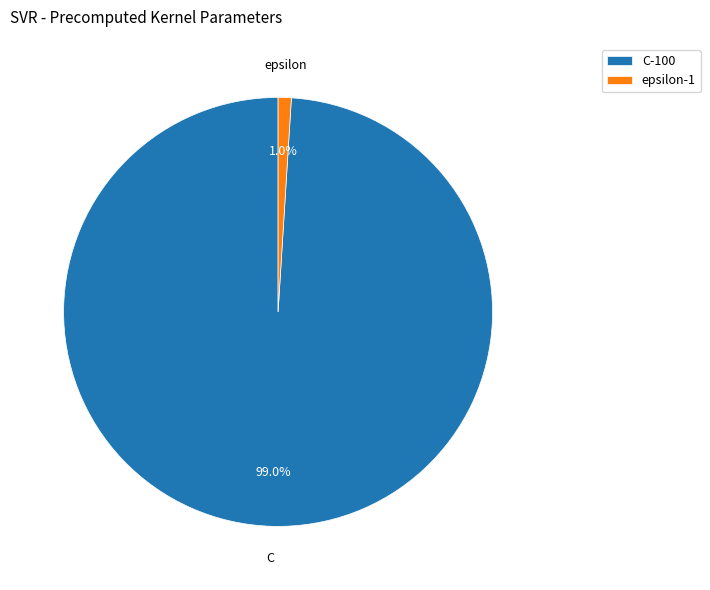

To the nearest percent, what is the combined percentage of epsilon and C?

100%